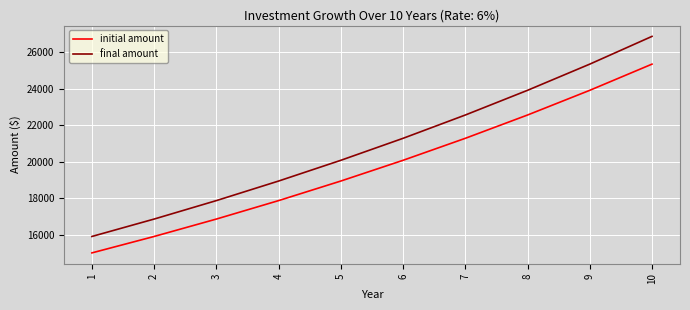

List the series in order of their overall mean, highest first.

final amount, initial amount